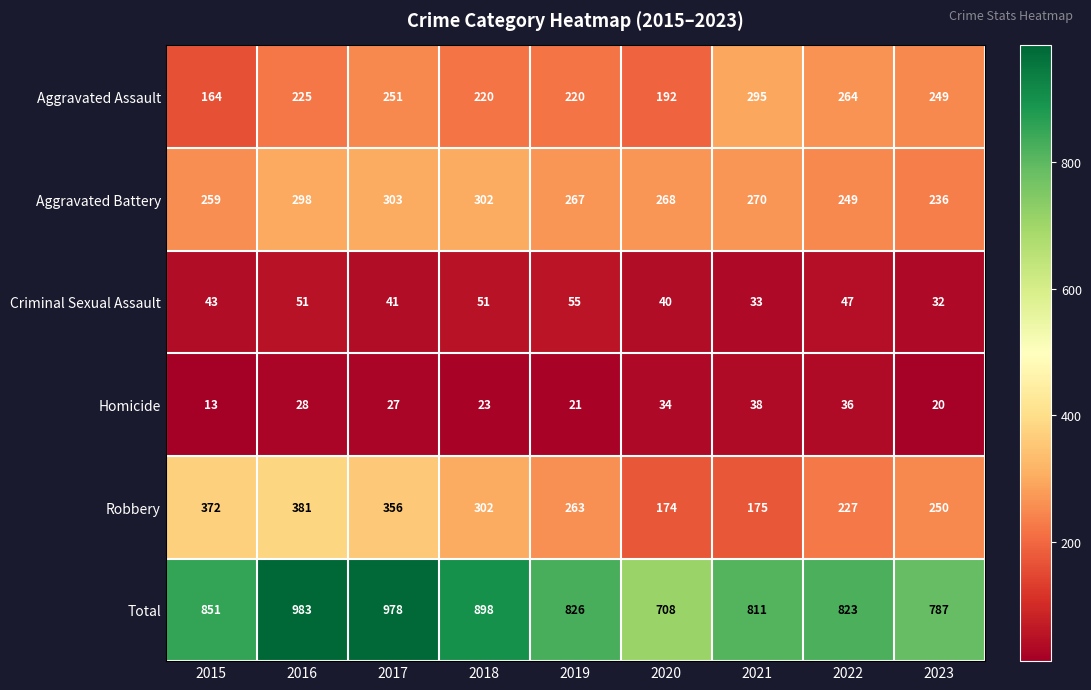

Rank the categories by Homicide value from highest to lowest.

2021, 2022, 2020, 2016, 2017, 2018, 2019, 2023, 2015